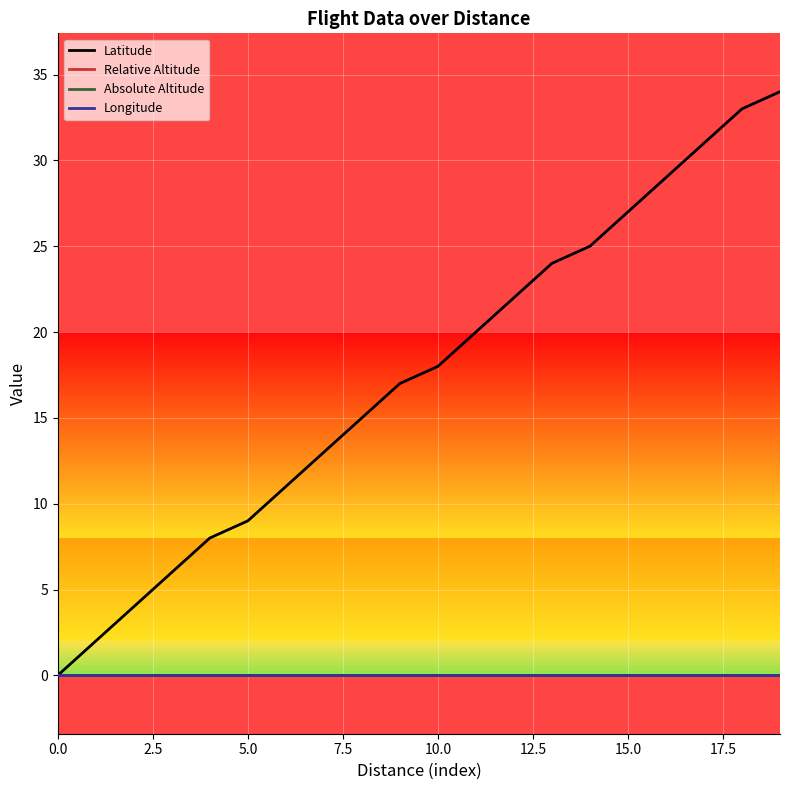

Does the chart have visible grid lines?

Yes